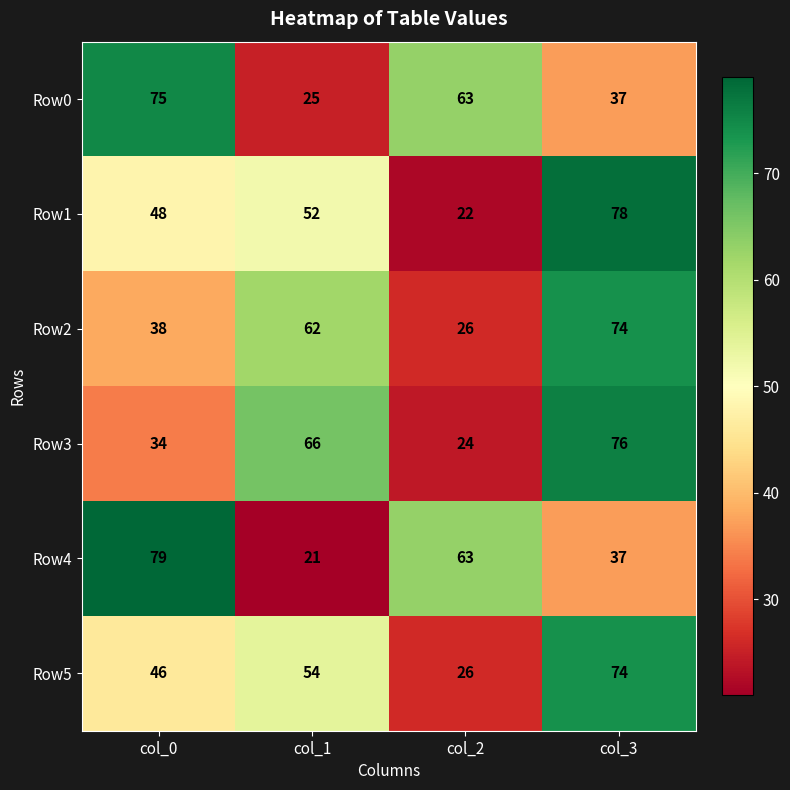

The Row0 series shows 40 at col_0. True or false?

False